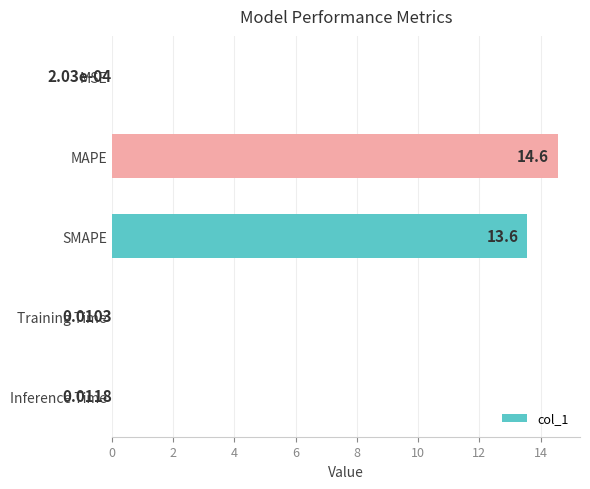

At which label is the value closest to 7?

SMAPE